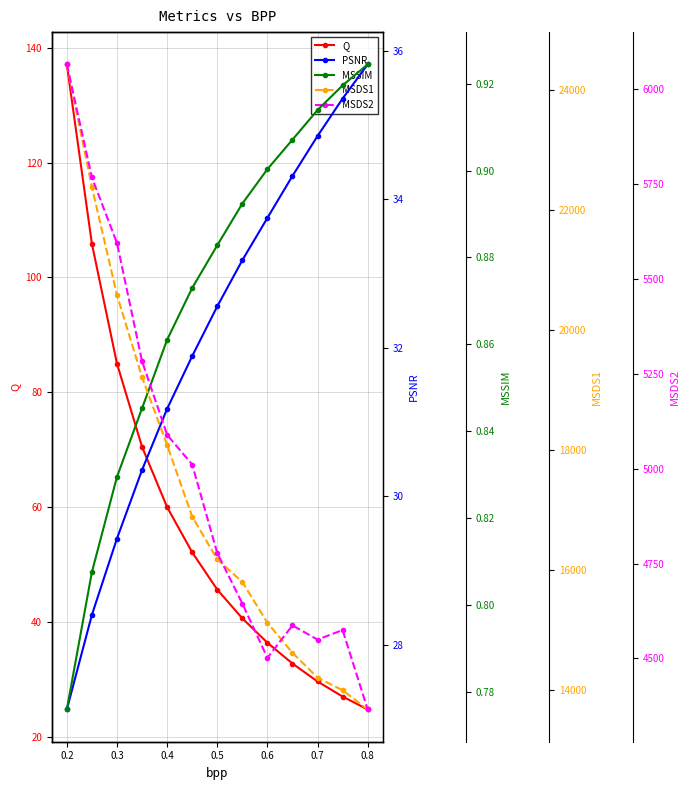

What is the difference between the second highest and minimum values in the Q series?

81.1